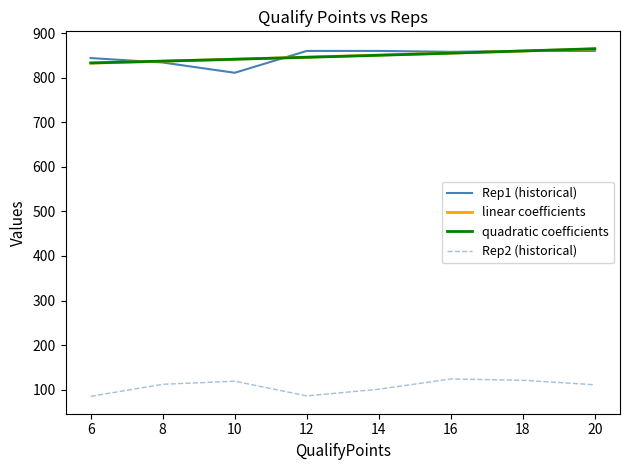

True or false: Rep1 and Rep2 intersect in this chart.

False